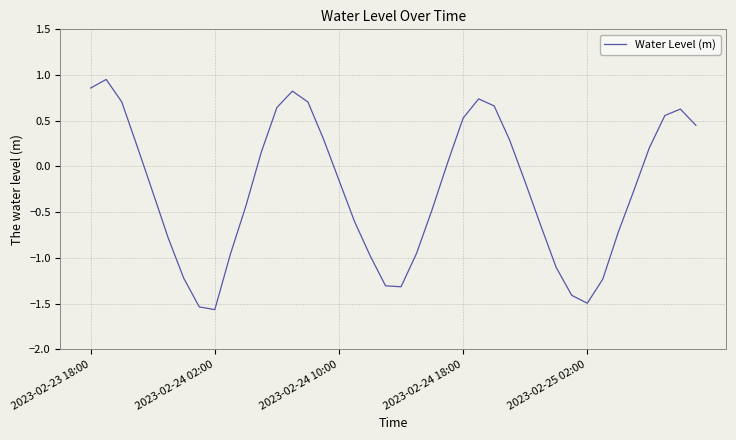

What is the smallest value displayed?

-1.6